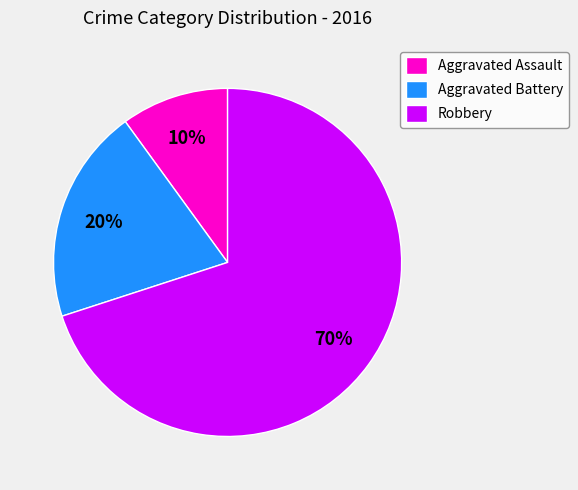

The Aggravated Battery slice represents 20% of the pie. True or false?

True